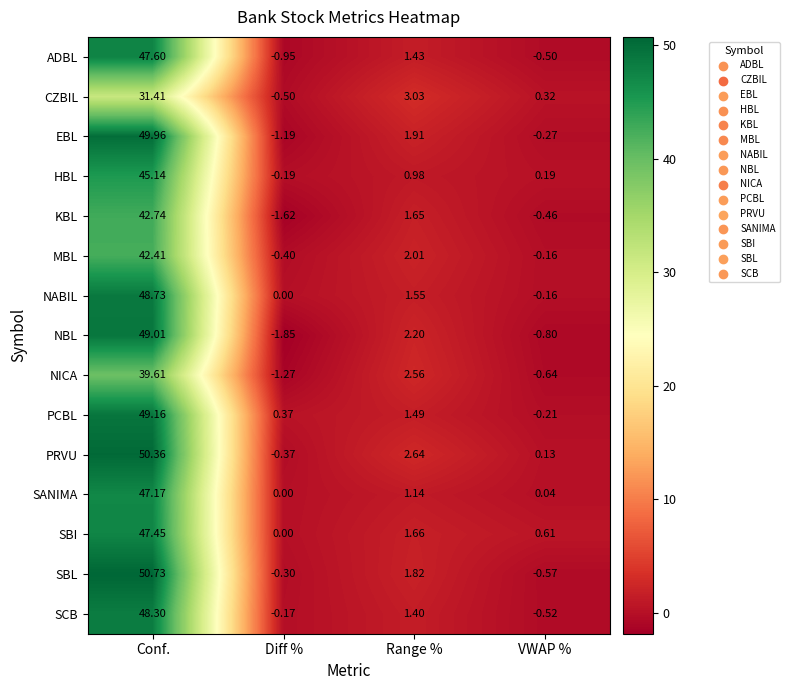

How many values in KBL are below zero?

2